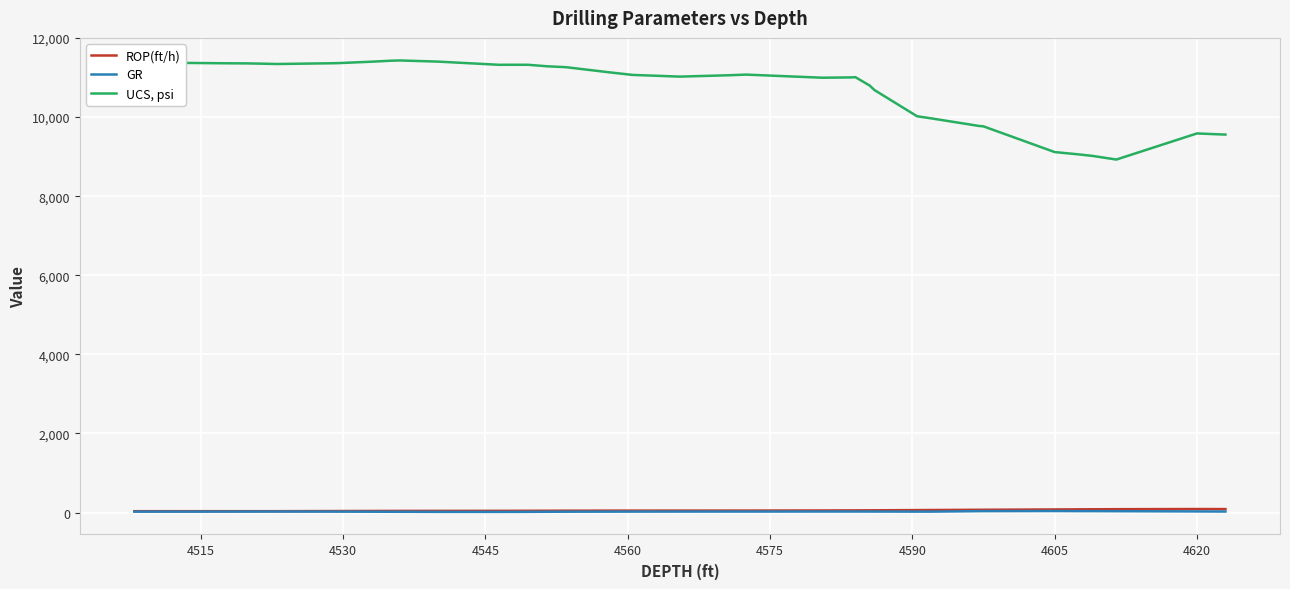

In GR, how many points are higher than both neighbors (excluding endpoints)?

5